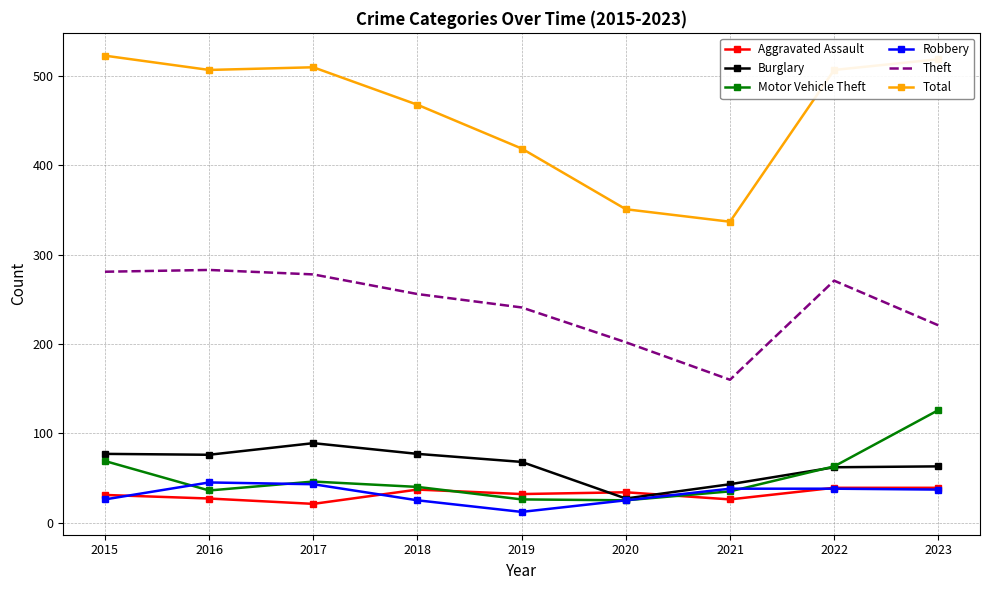

True or false: Aggravated Assault has a value of 54 at 2020.

False